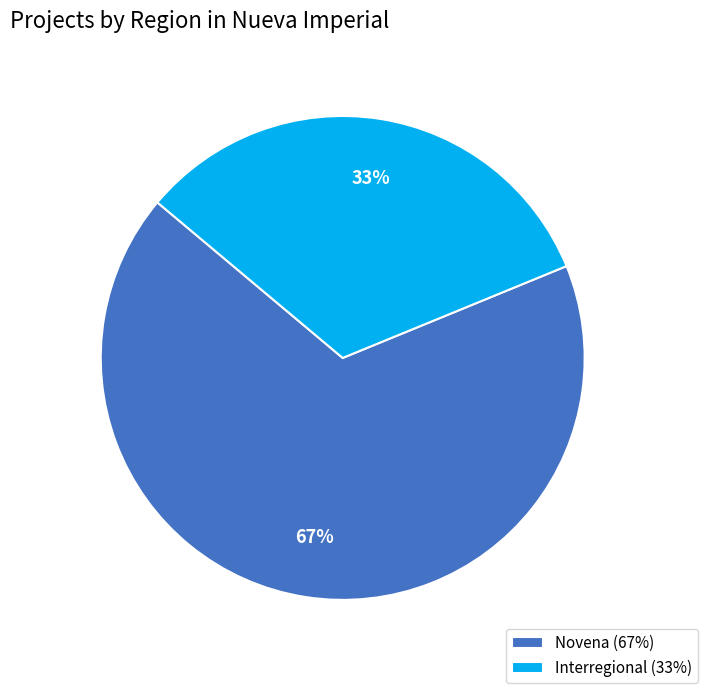

Do Interregional (33%) and Novena (67%) together represent more than half of the pie?

Yes